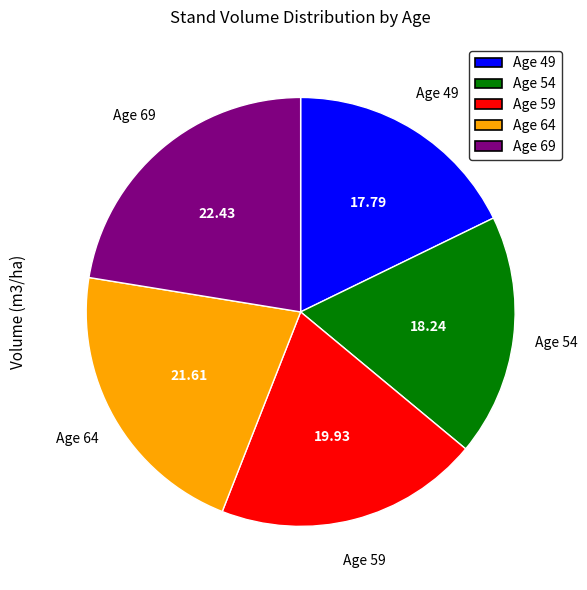

Does Age 49 account for over 50% of the chart?

No